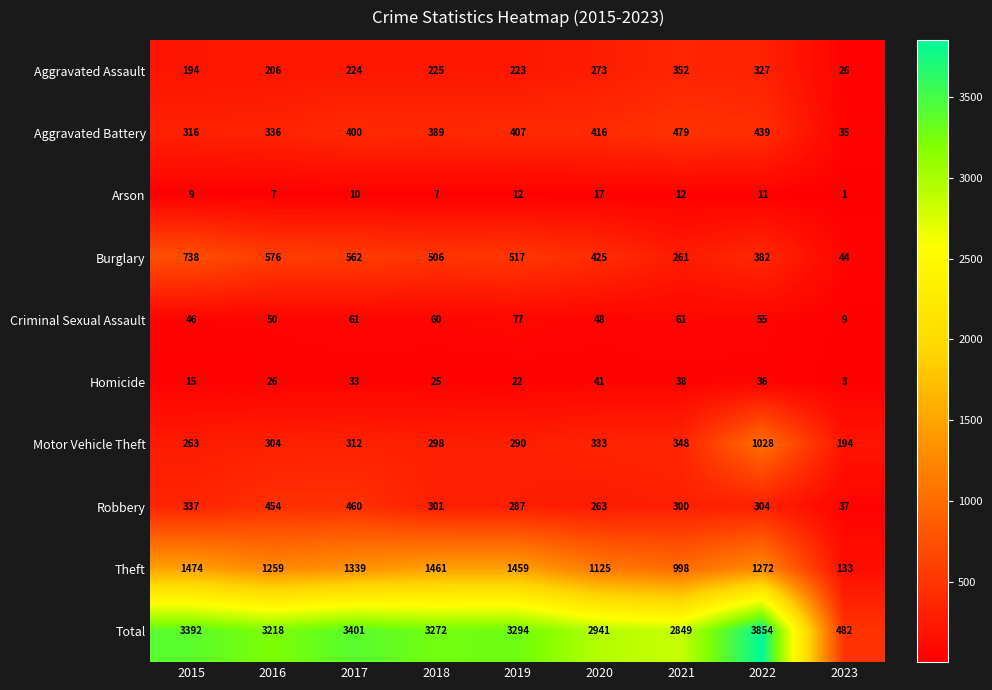

What is the greatest value displayed?

3854